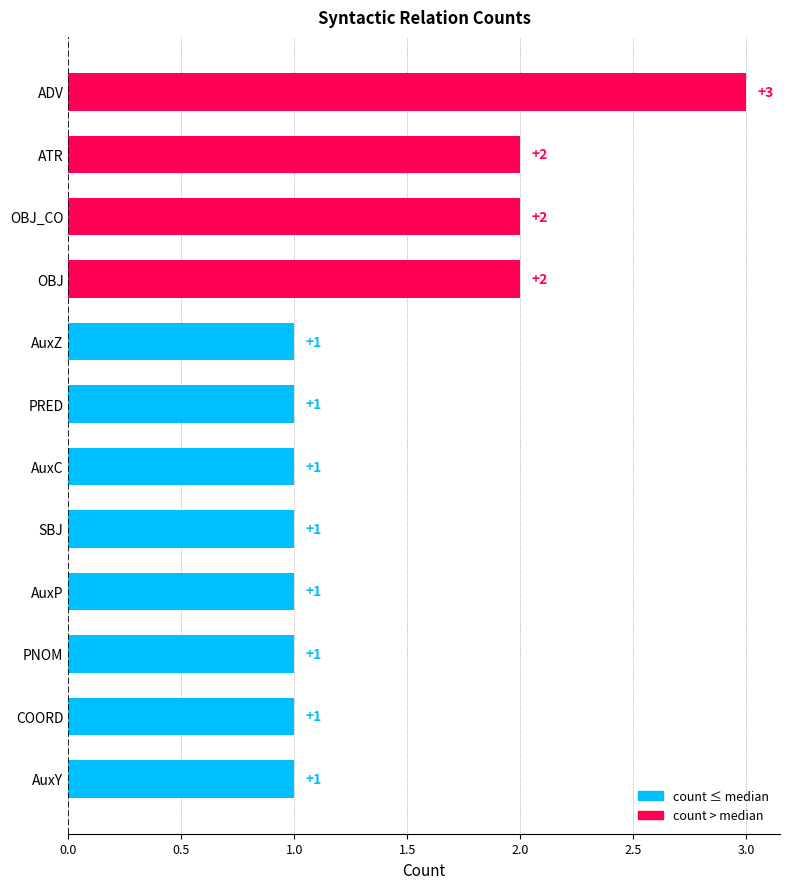

Reading top to bottom, what are all the values shown in this chart?

ADV=3	ATR=2	OBJ_CO=2	OBJ=2	AuxZ=1	PRED=1	AuxC=1	SBJ=1	AuxP=1	PNOM=1	COORD=1	AuxY=1